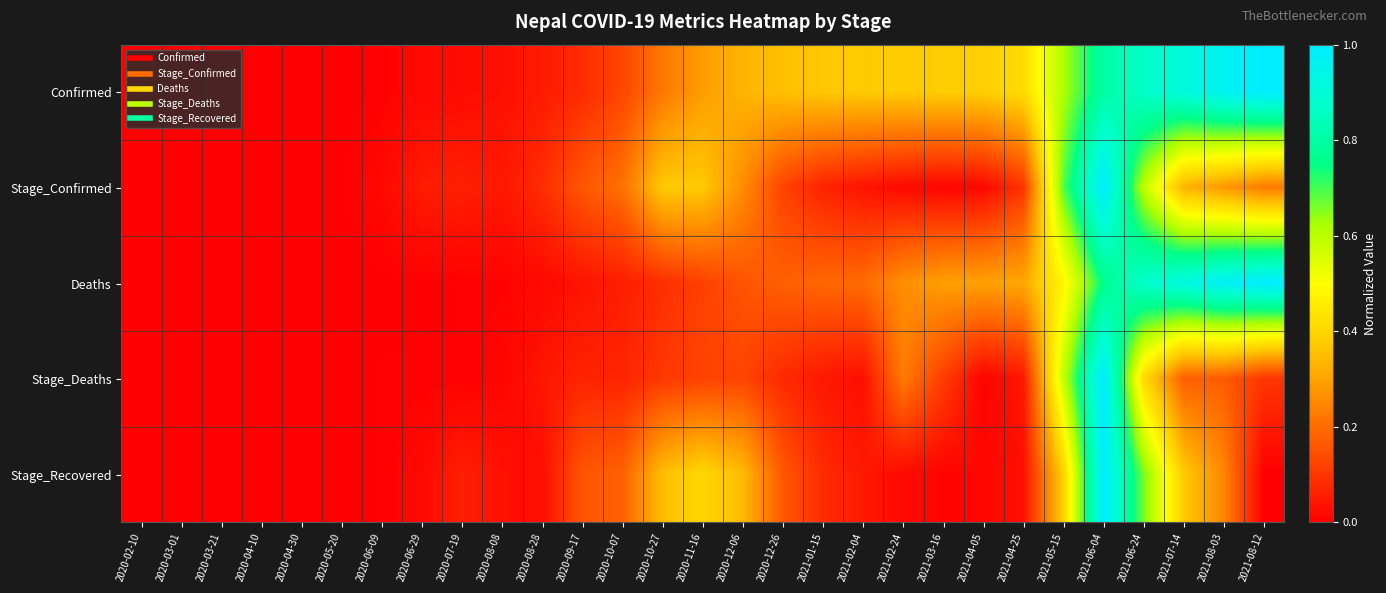

Which series has the largest total across all categories?

Confirmed